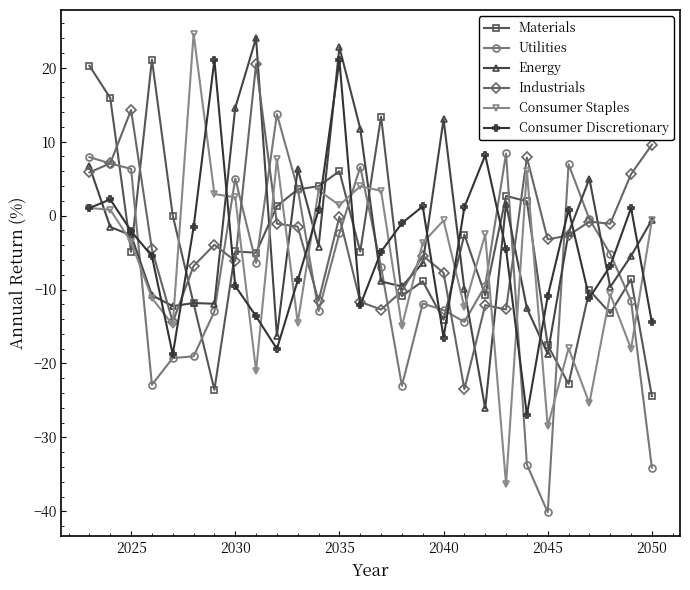

What is the value of the Materials point at the 19th from the left?

-2.6